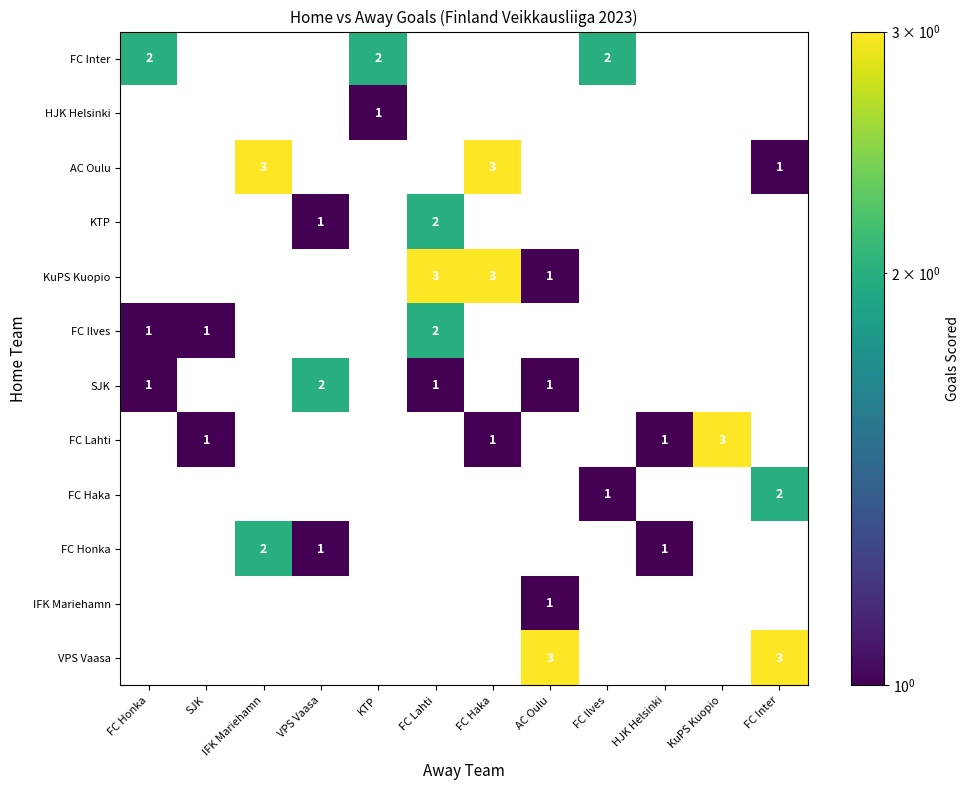

Is it true that FC Honka equals 1 at HJK Helsinki?

True